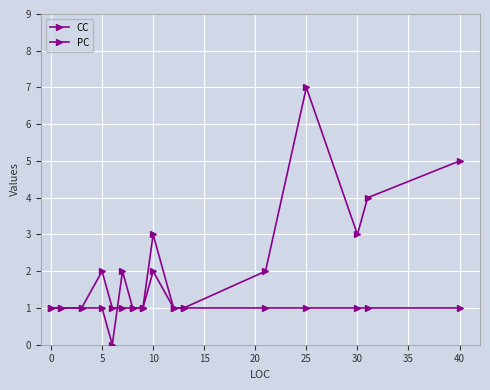

How many positive values does the PC series have?

15